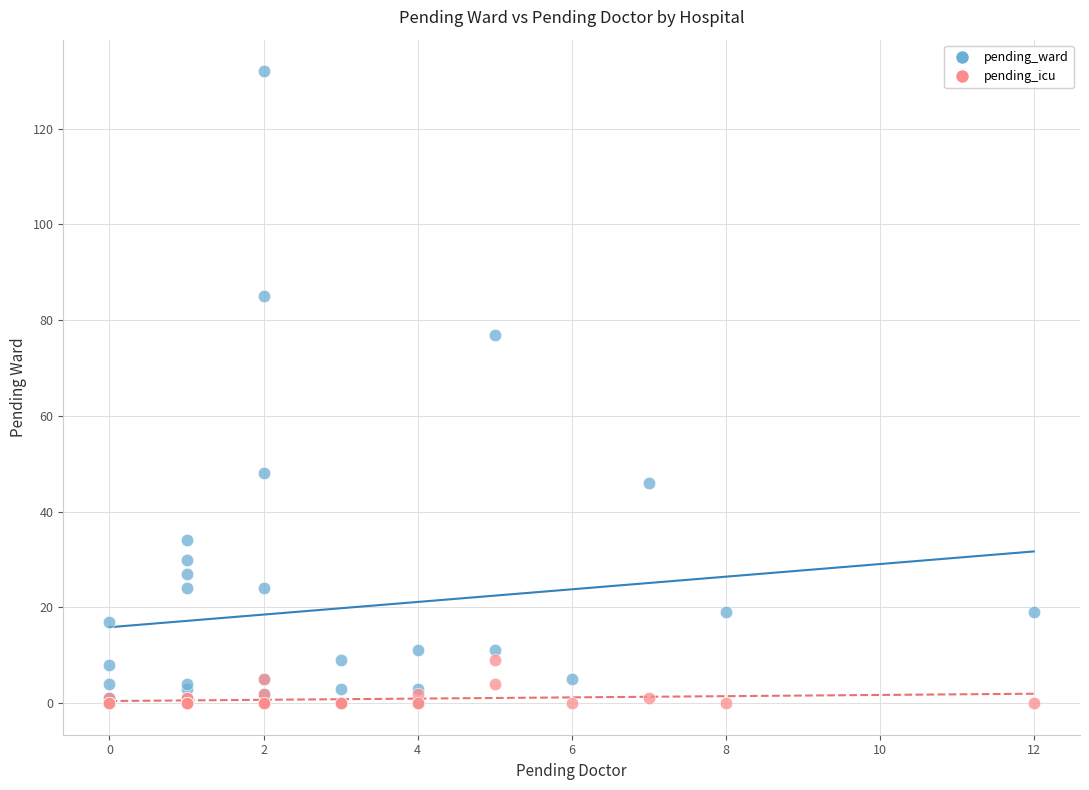

Across all series, what Y value is closest to 66?

77